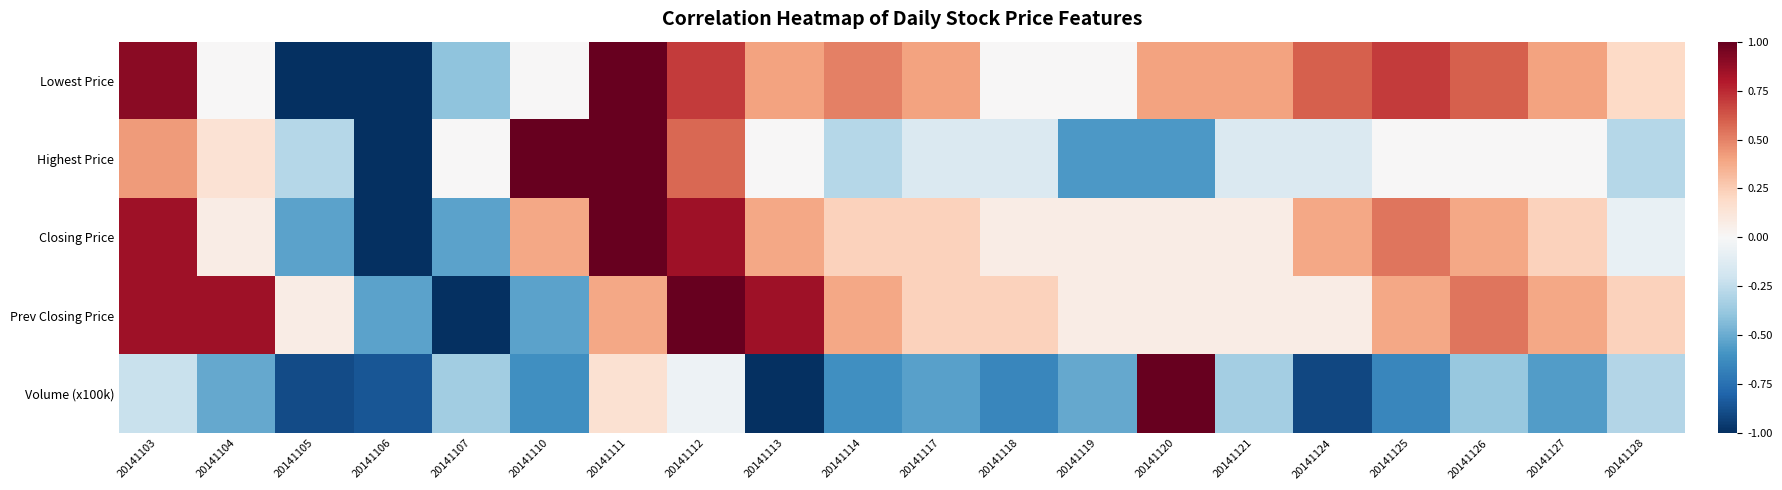

Reading right to left, what are all the values shown in this chart?

Lowest Price: 20141128=0.2	20141127=0.4	20141126=0.6	20141125=0.7	20141124=0.6	20141121=0.4	20141120=0.4	20141119=0.0	20141118=0.0	20141117=0.4	20141114=0.5	20141113=0.4	20141112=0.7	20141111=1.0	20141110=0.0	20141107=-0.4	20141106=-1.0	20141105=-1.0	20141104=0.0	20141103=0.9
Highest Price: 20141128=-0.3	20141127=0.0	20141126=0.0	20141125=0.0	20141124=-0.1	20141121=-0.1	20141120=-0.6	20141119=-0.6	20141118=-0.1	20141117=-0.1	20141114=-0.3	20141113=0.0	20141112=0.6	20141111=1.0	20141110=1.0	20141107=0.0	20141106=-1.0	20141105=-0.3	20141104=0.1	20141103=0.4
Closing Price: 20141128=-0.1	20141127=0.2	20141126=0.4	20141125=0.5	20141124=0.4	20141121=0.1	20141120=0.1	20141119=0.1	20141118=0.1	20141117=0.2	20141114=0.2	20141113=0.4	20141112=0.8	20141111=1.0	20141110=0.4	20141107=-0.5	20141106=-1.0	20141105=-0.5	20141104=0.1	20141103=0.8
Prev Closing Price: 20141128=0.2	20141127=0.4	20141126=0.5	20141125=0.4	20141124=0.1	20141121=0.1	20141120=0.1	20141119=0.1	20141118=0.2	20141117=0.2	20141114=0.4	20141113=0.8	20141112=1.0	20141111=0.4	20141110=-0.5	20141107=-1.0	20141106=-0.5	20141105=0.1	20141104=0.8	20141103=0.8
Volume (x100k): 20141128=-0.3	20141127=-0.6	20141126=-0.4	20141125=-0.7	20141124=-0.9	20141121=-0.3	20141120=1.0	20141119=-0.5	20141118=-0.7	20141117=-0.5	20141114=-0.6	20141113=-1.0	20141112=-0.1	20141111=0.1	20141110=-0.6	20141107=-0.3	20141106=-0.9	20141105=-0.9	20141104=-0.5	20141103=-0.2